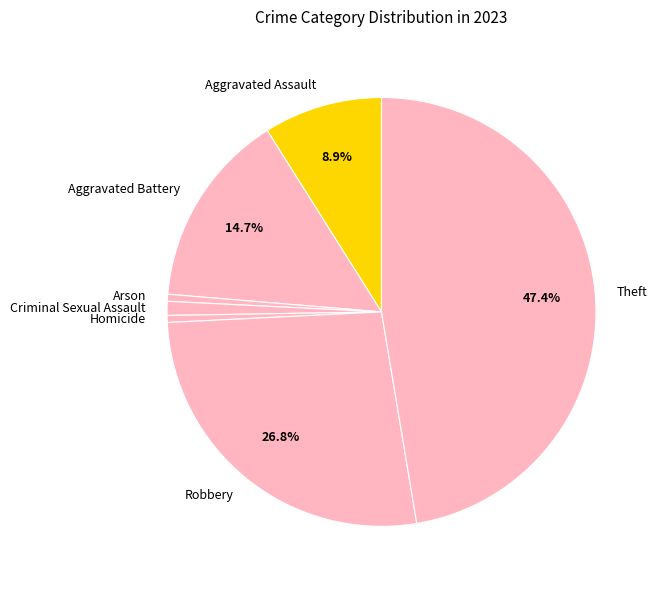

The Aggravated Assault slice represents 1% of the pie. True or false?

False